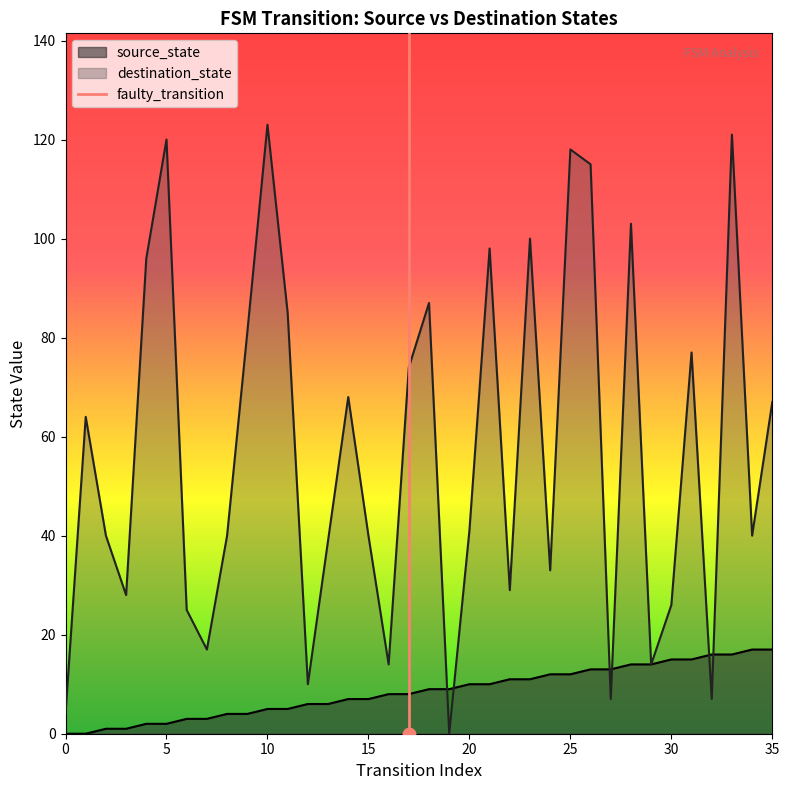

The value of destination_state at 20 is 11. True or false?

False